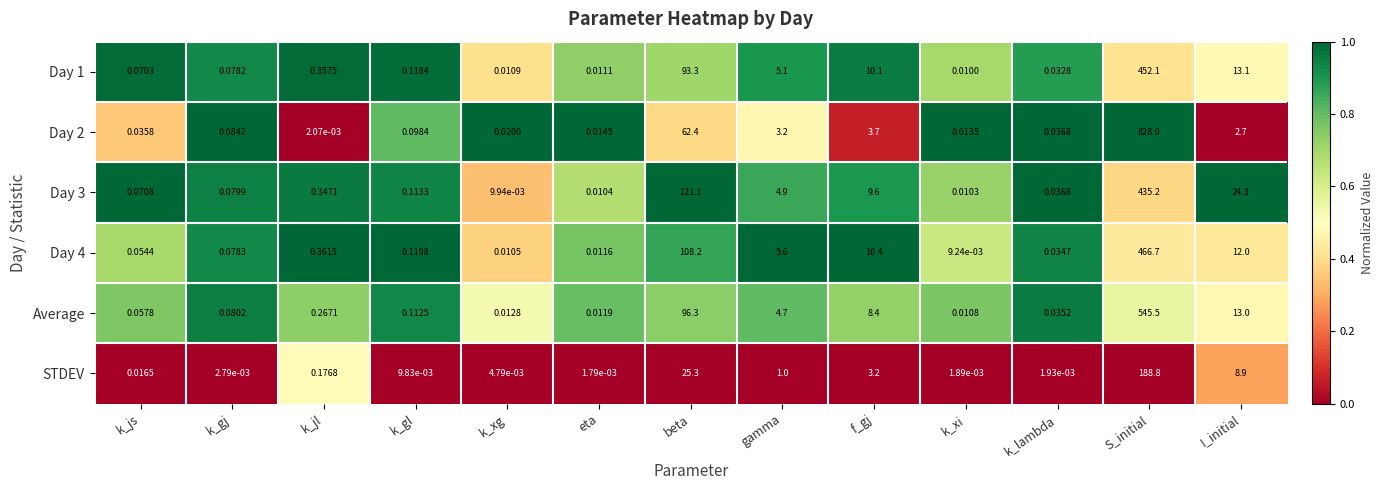

What is the total value across all series at I_initial?

74.0